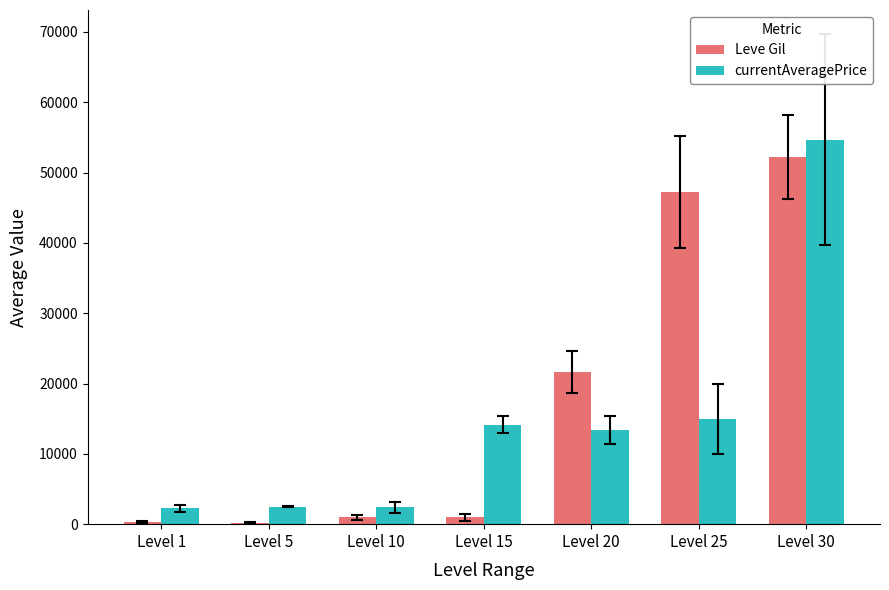

Where is currentAveragePrice nearest to the value 28430?

Level 25